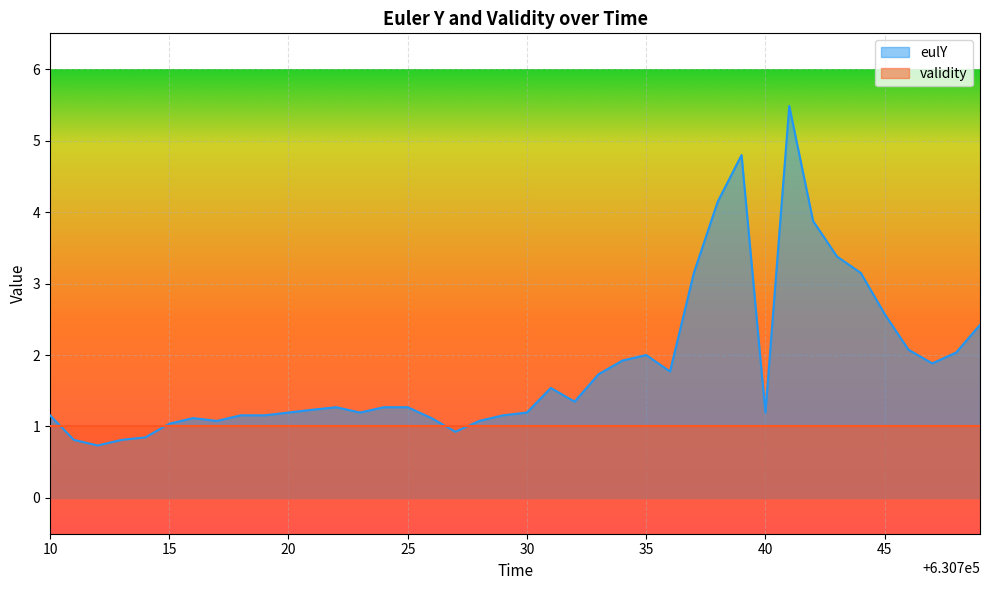

Reading left to right, list all the values displayed in this chart.

1.2	0.8	0.7	0.8	0.8	1.0	1.1	1.1	1.2	1.2	1.2	1.2	1.3	1.2	1.3	1.3	1.1	0.9	1.1	1.2	1.2	1.5	1.3	1.7	1.9	2.0	1.8	3.1	4.1	4.8	1.2	5.5	3.9	3.4	3.1	2.6	2.1	1.9	2.0	2.4